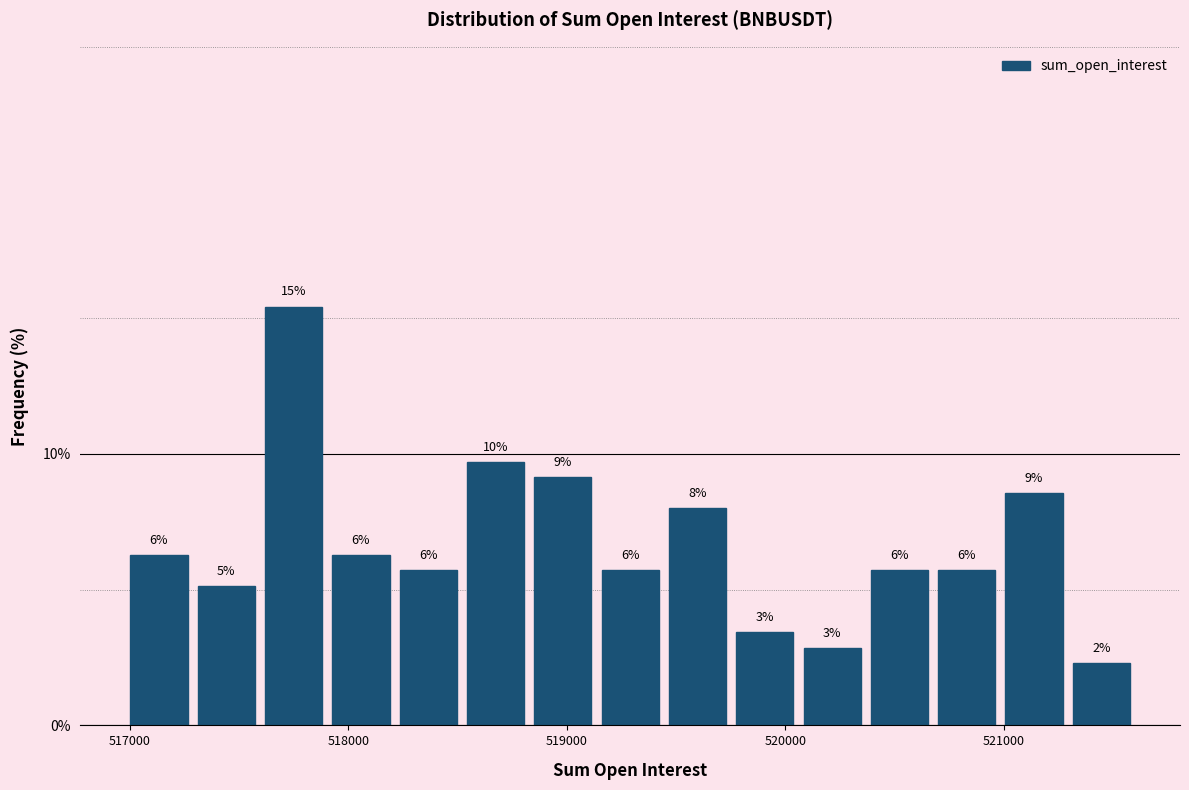

Around what value on the x-axis is the tallest bar? Give the approximate position of its centre, as read against the axis.

517800